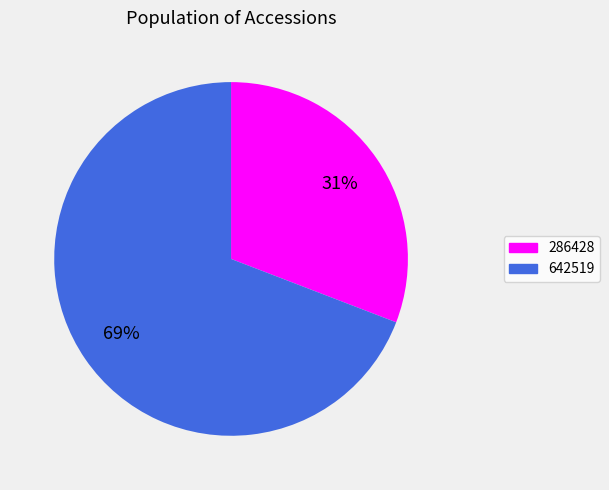

Is the sum of 286428 and 642519 greater than half?

Yes